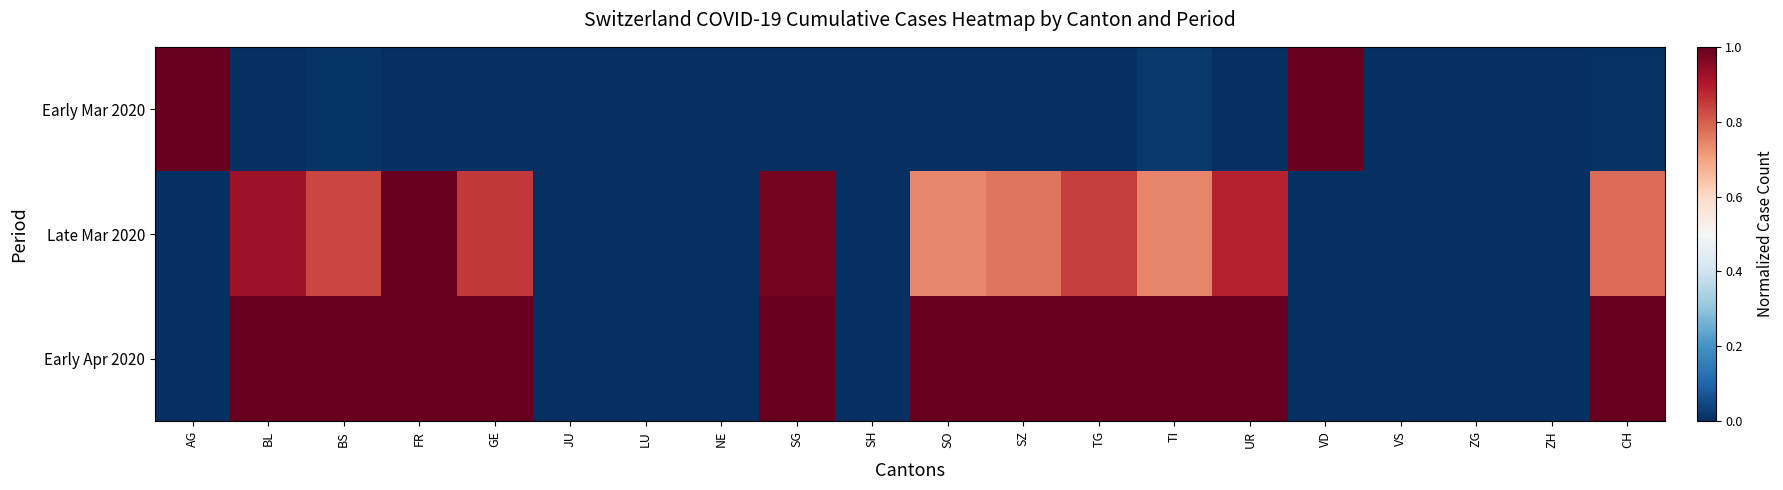

Between TI and FR, which is larger?

TI